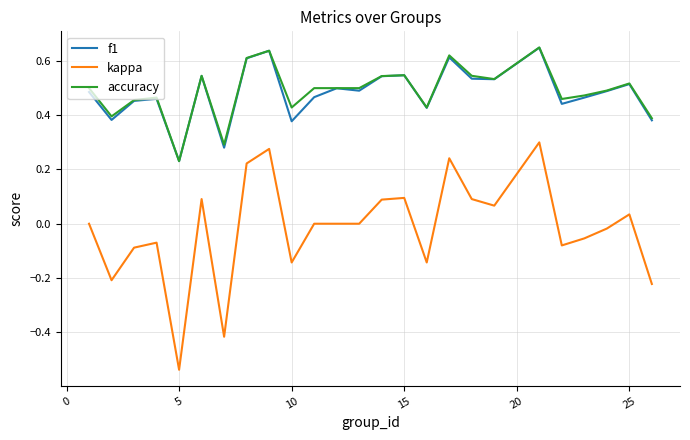

True or false: kappa and f1 cross at least once.

False